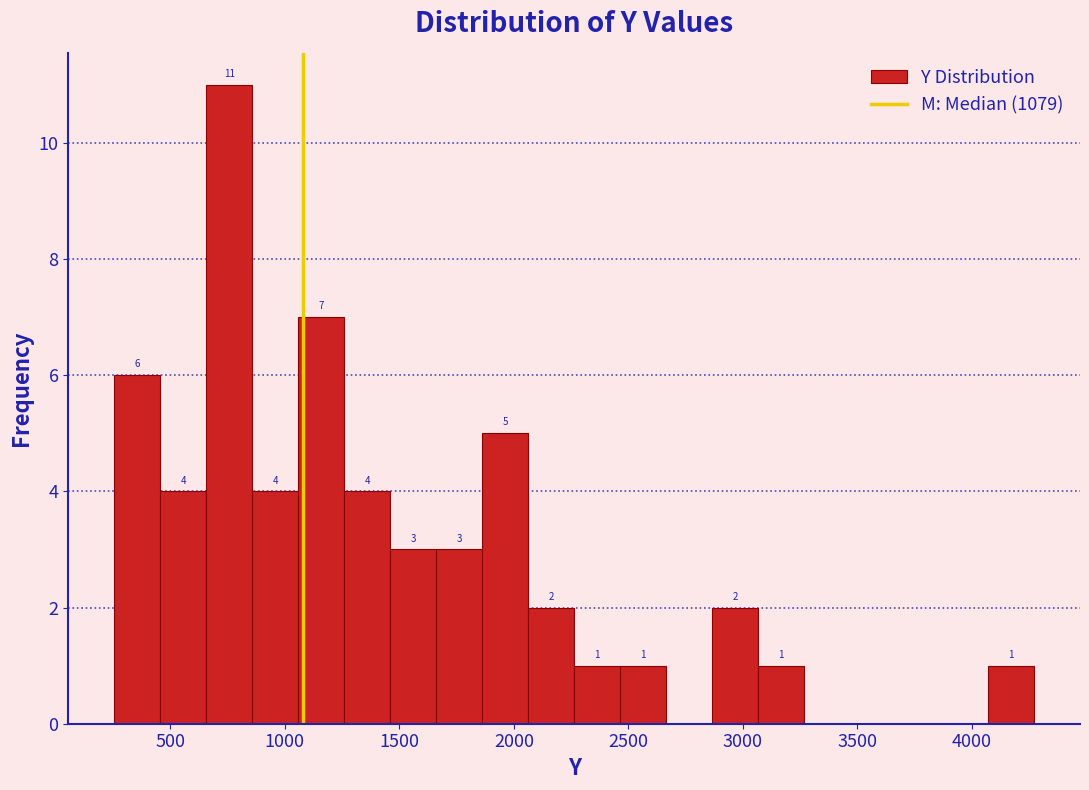

Over which range of the x-axis is the bar tallest?

650 to 850